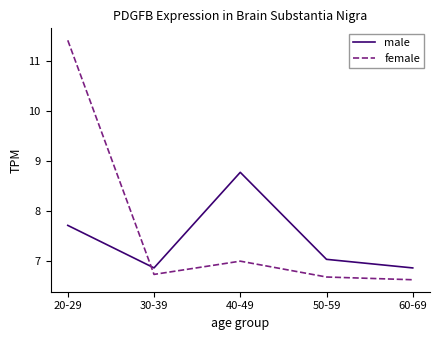

Count the number of categories in the chart.

5